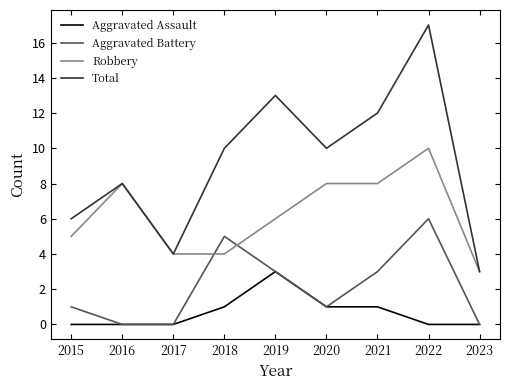

In Total, how many points are higher than both neighbors (excluding endpoints)?

3